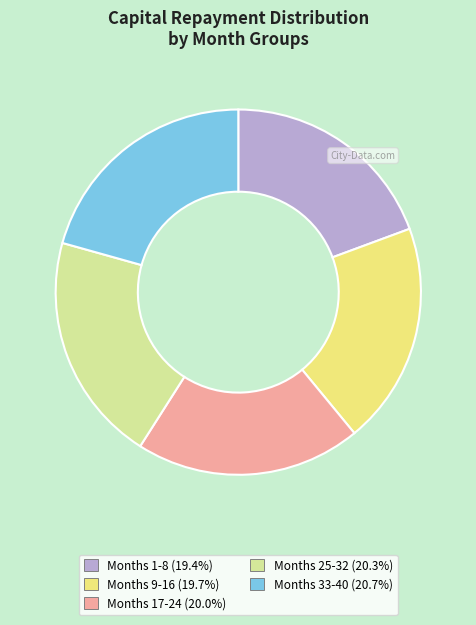

Count the number of slices in the pie.

5